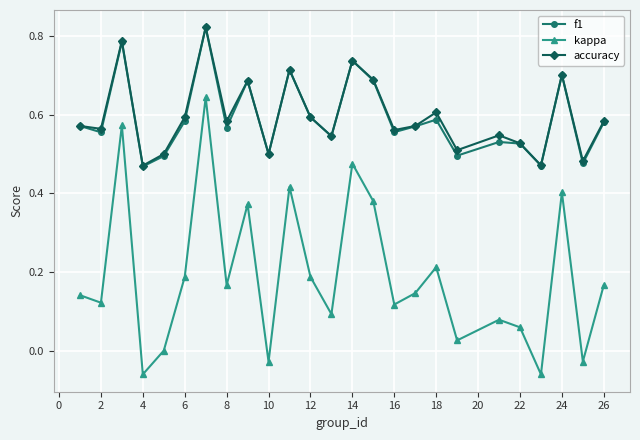

True or false: f1 has more than 2 interior local peaks.

True